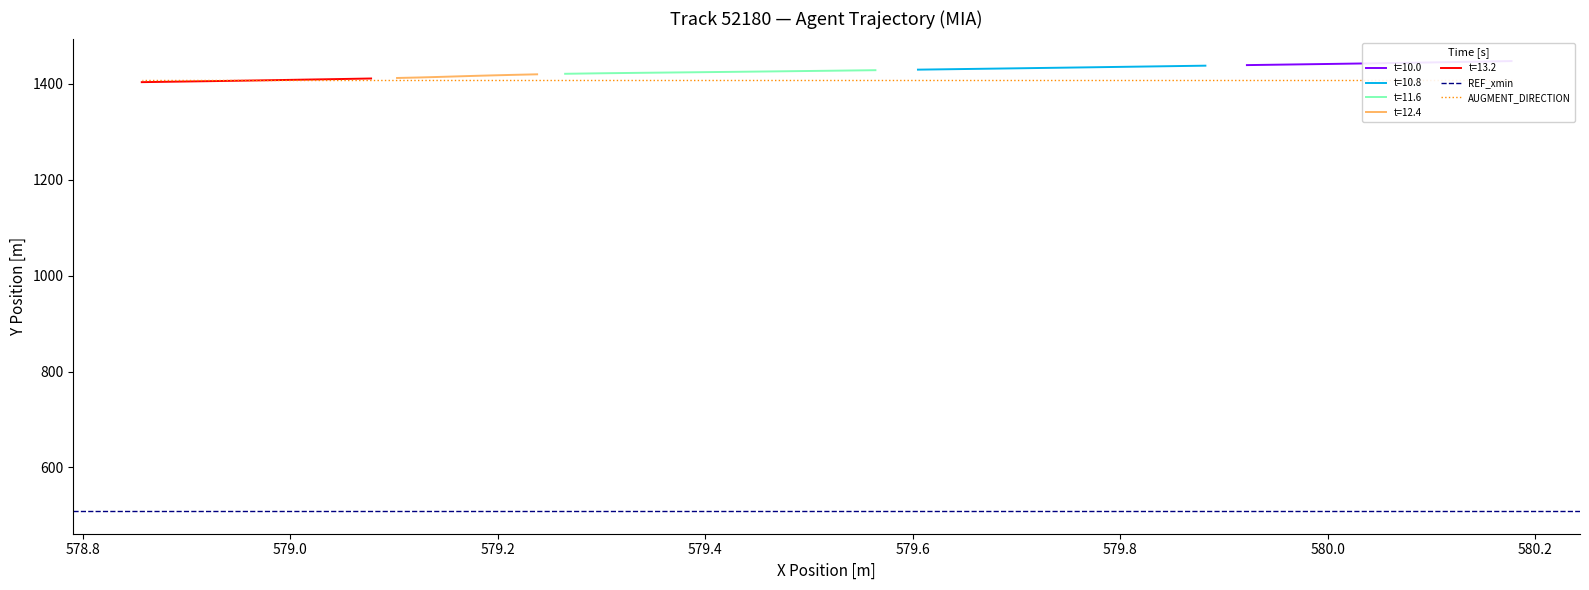

True or false: Y and X cross at least once.

False